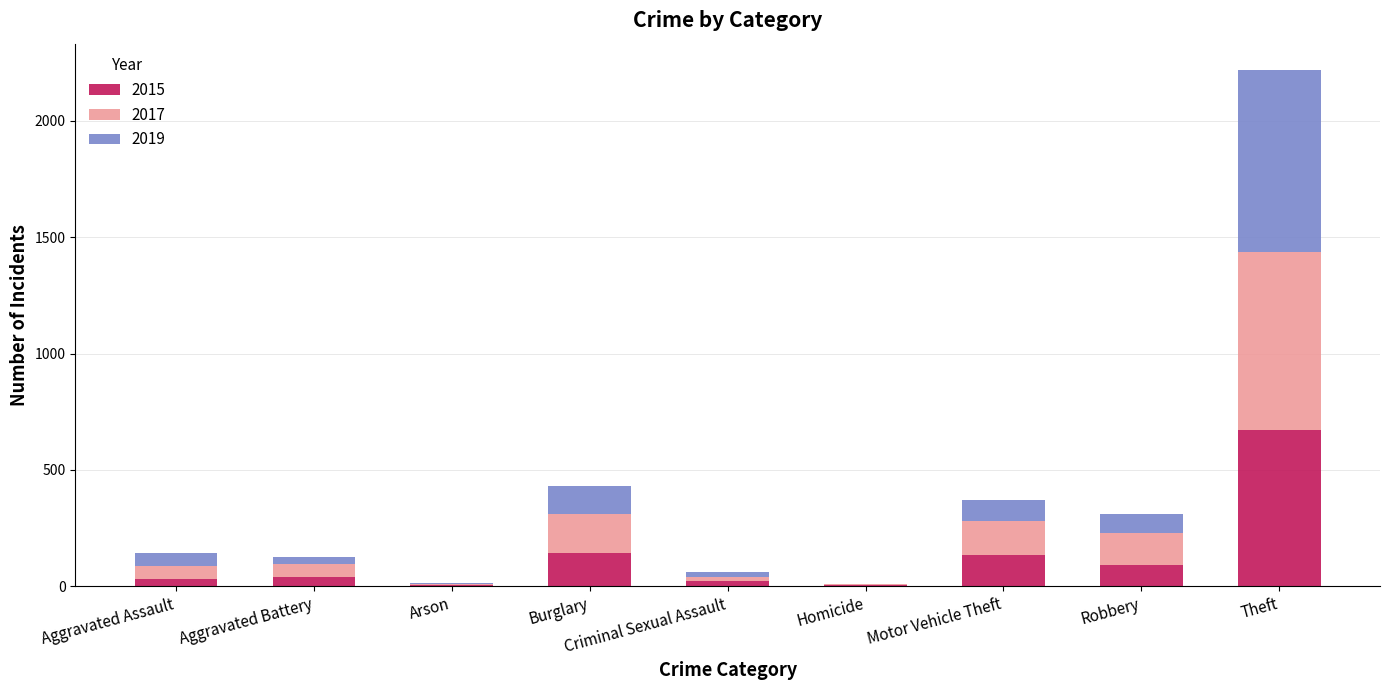

At which category is the sum across all series the highest?

Theft